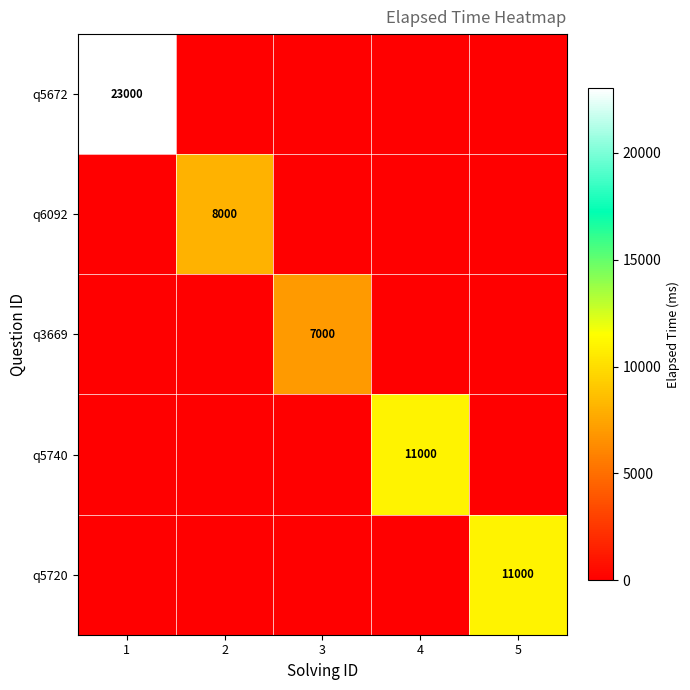

At which category is the sum across all series the highest?

1